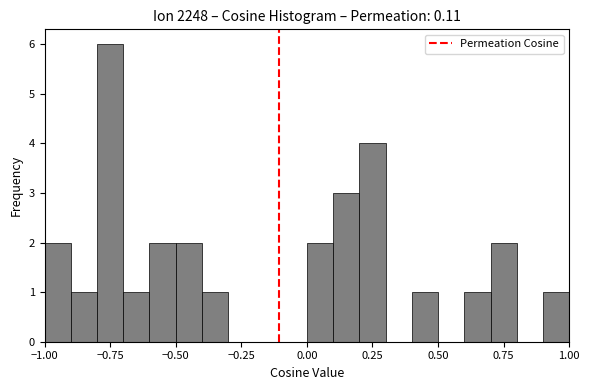

Around what value on the x-axis is the tallest bar? Give the approximate position of its centre, as read against the axis.

-0.75